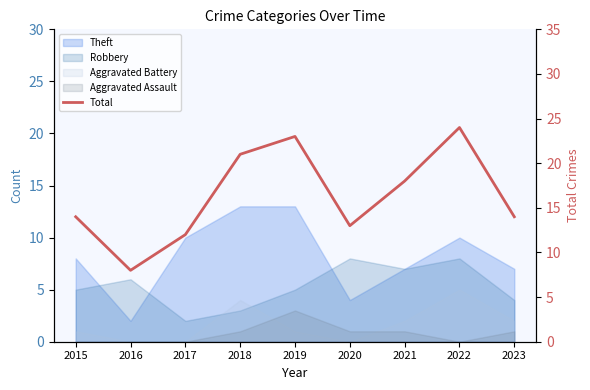

What is the sum of all values?

147